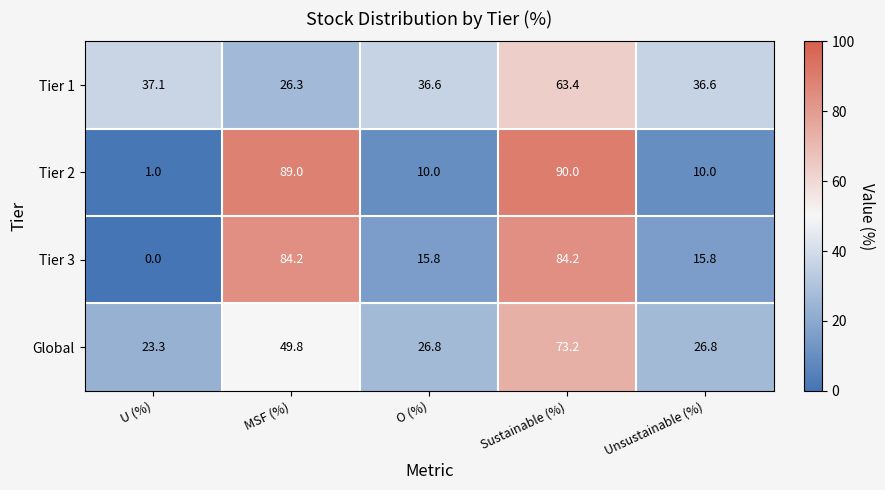

What is the sum of the Tier 1 values at MSF (%) and Unsustainable (%)?

62.9